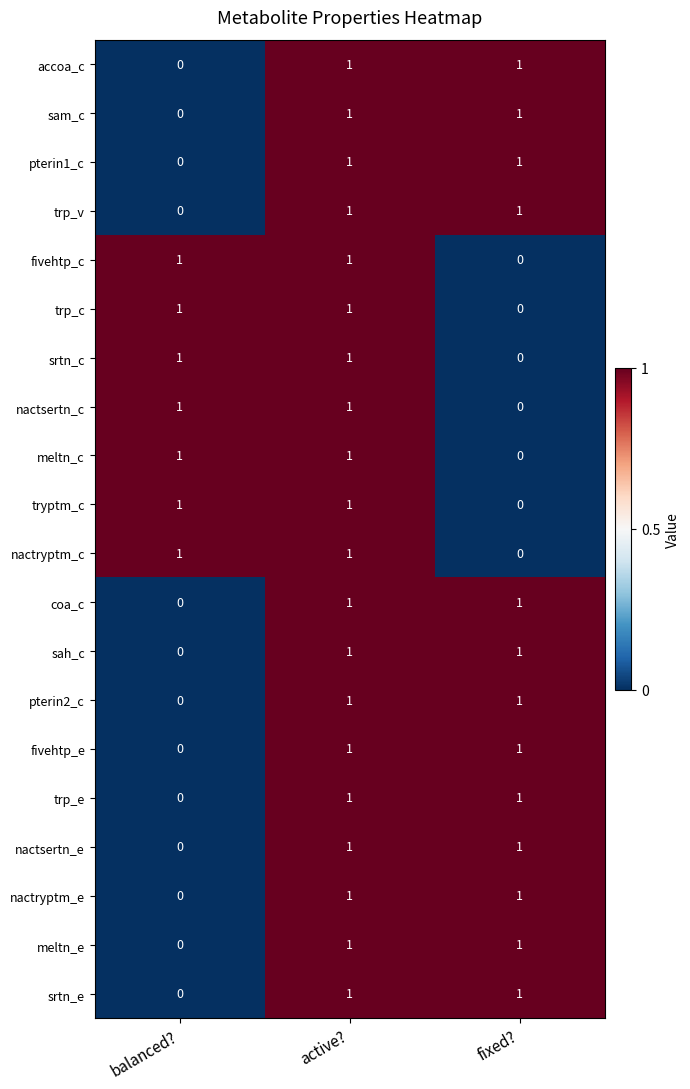

At how many categories does at least one series exceed 0?

3